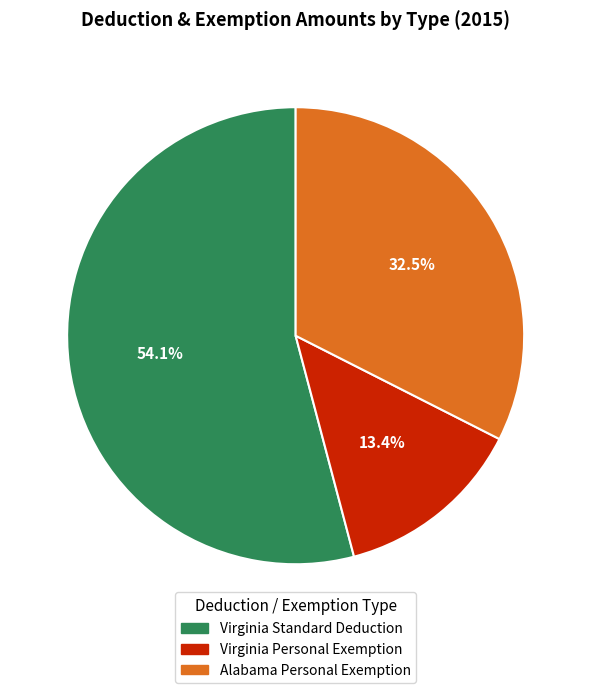

Which has a higher value, Virginia Personal Exemption or Alabama Personal Exemption?

Alabama Personal Exemption